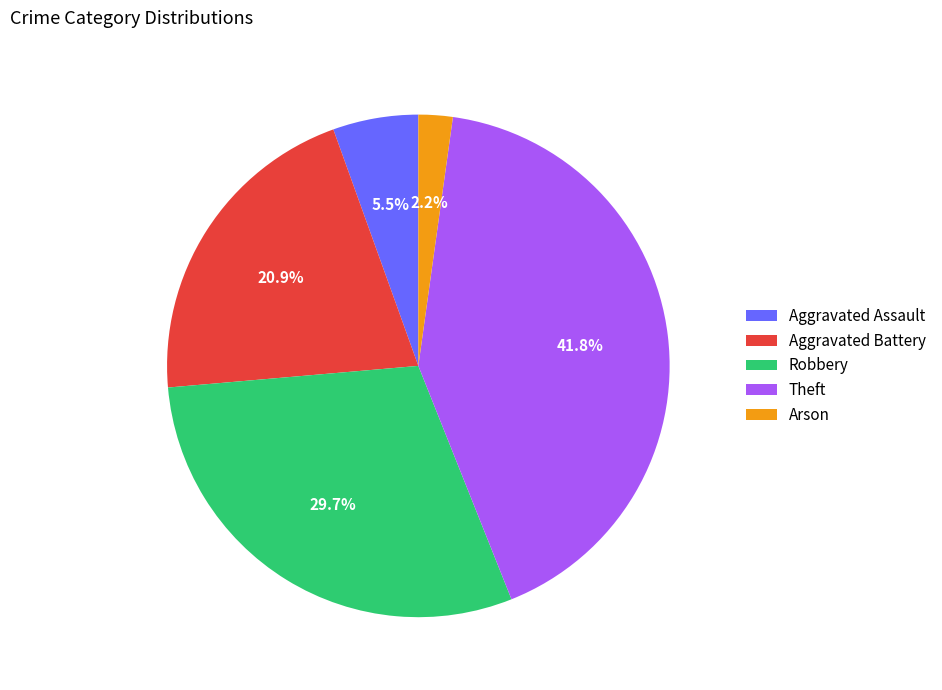

Between Aggravated Battery and Robbery, which is larger?

Robbery